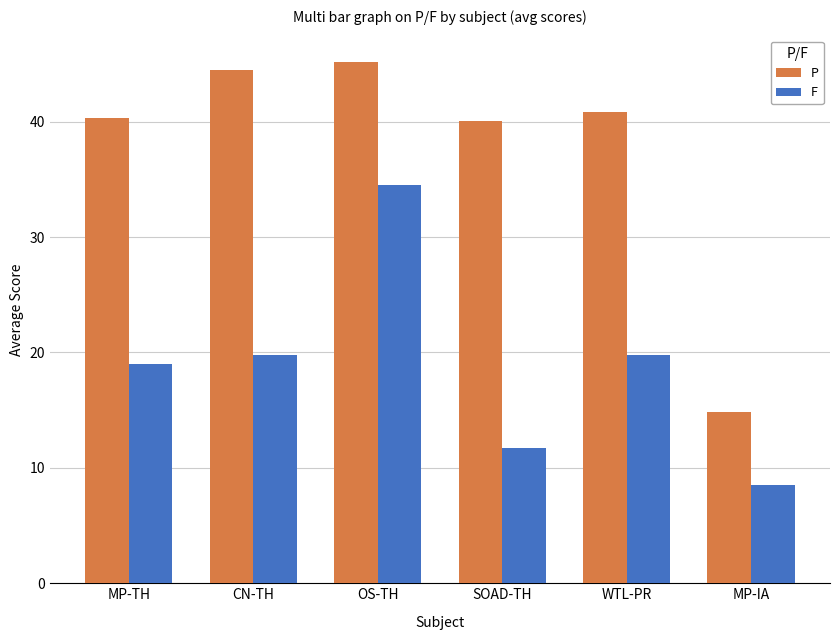

What is the approximate value of F at SOAD-TH?

11.7